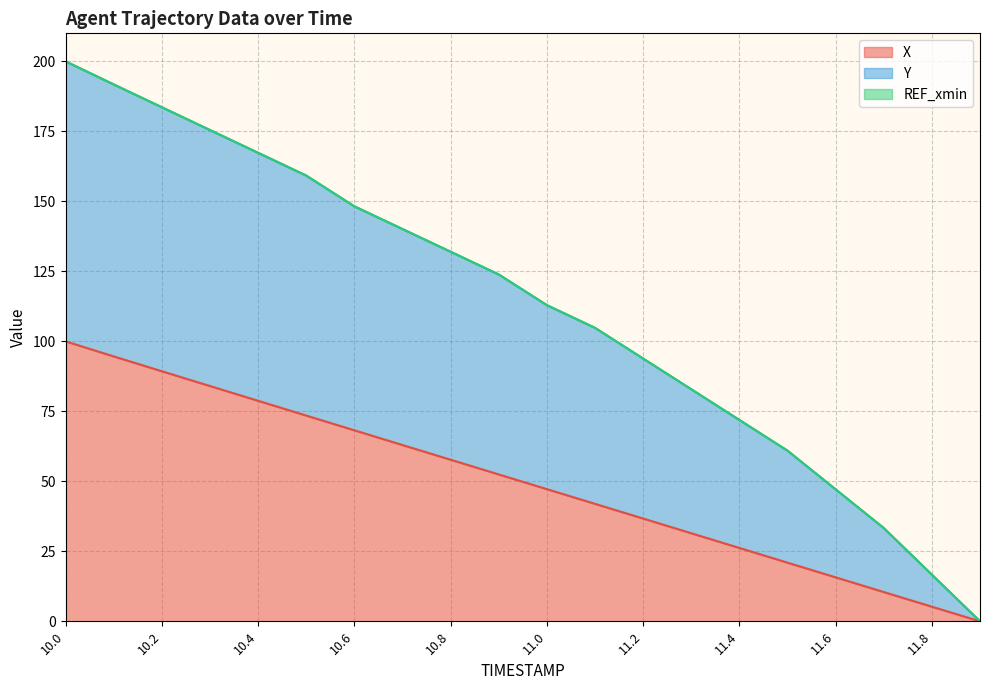

Which series has the largest total across all categories?

Y